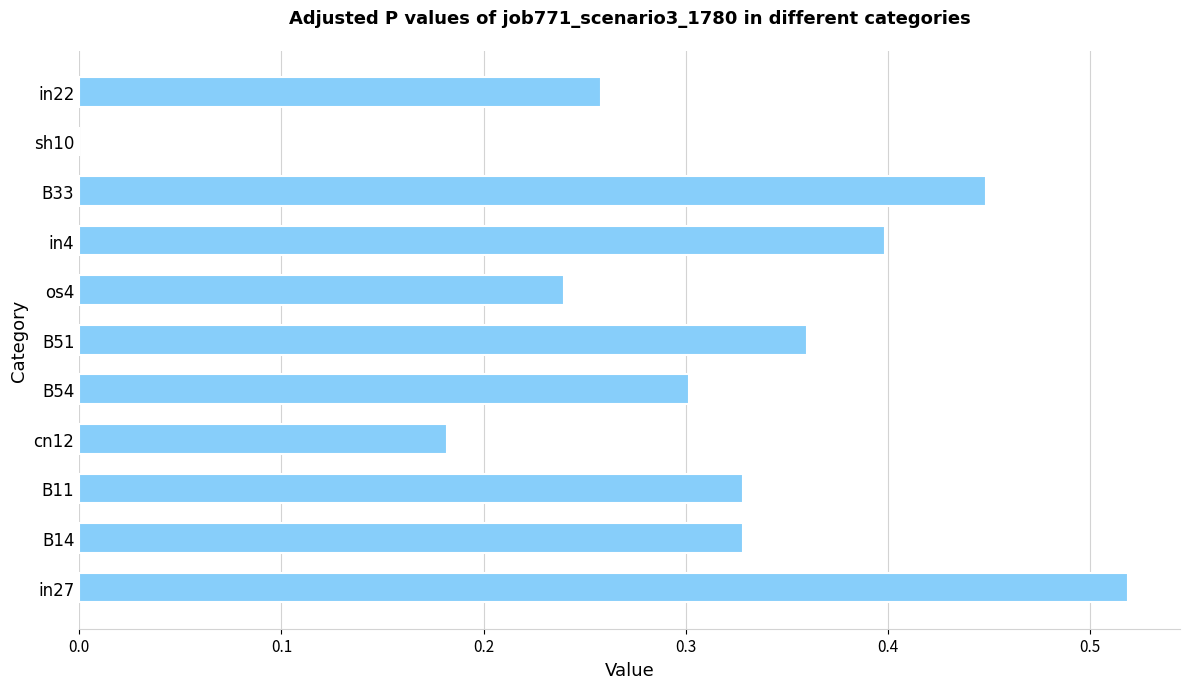

The chart shows a value of 0.4 at in4. True or false?

True